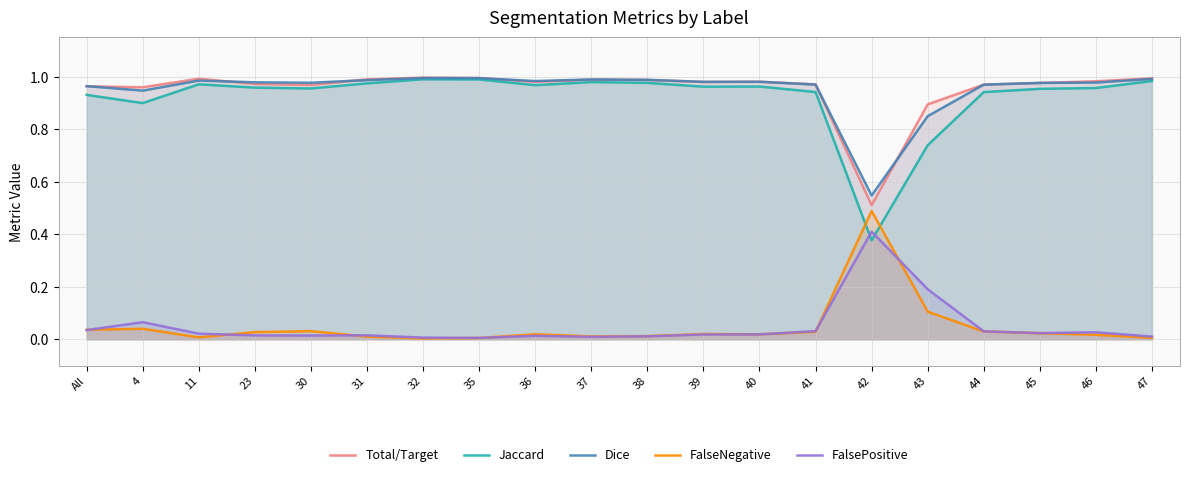

Reading left to right, transcribe all the data shown in this chart.

Total/Target: 1.0	1.0	1.0	1.0	1.0	1.0	1.0	1.0	1.0	1.0	1.0	1.0	1.0	1.0	0.5	0.9	1.0	1.0	1.0	1.0
Jaccard: 0.9	0.9	1.0	1.0	1.0	1.0	1.0	1.0	1.0	1.0	1.0	1.0	1.0	0.9	0.4	0.7	0.9	1.0	1.0	1.0
Dice: 1.0	0.9	1.0	1.0	1.0	1.0	1.0	1.0	1.0	1.0	1.0	1.0	1.0	1.0	0.5	0.8	1.0	1.0	1.0	1.0
FalseNegative: 0.0	0.0	0.0	0.0	0.0	0.0	0.0	0.0	0.0	0.0	0.0	0.0	0.0	0.0	0.5	0.1	0.0	0.0	0.0	0.0
FalsePositive: 0.0	0.1	0.0	0.0	0.0	0.0	0.0	0.0	0.0	0.0	0.0	0.0	0.0	0.0	0.4	0.2	0.0	0.0	0.0	0.0